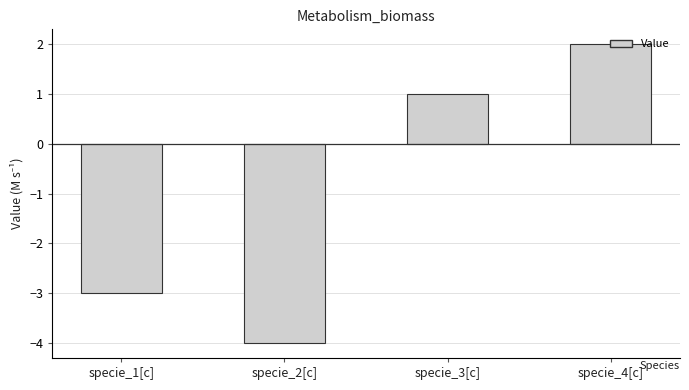

Read the value at specie_3[c].

1